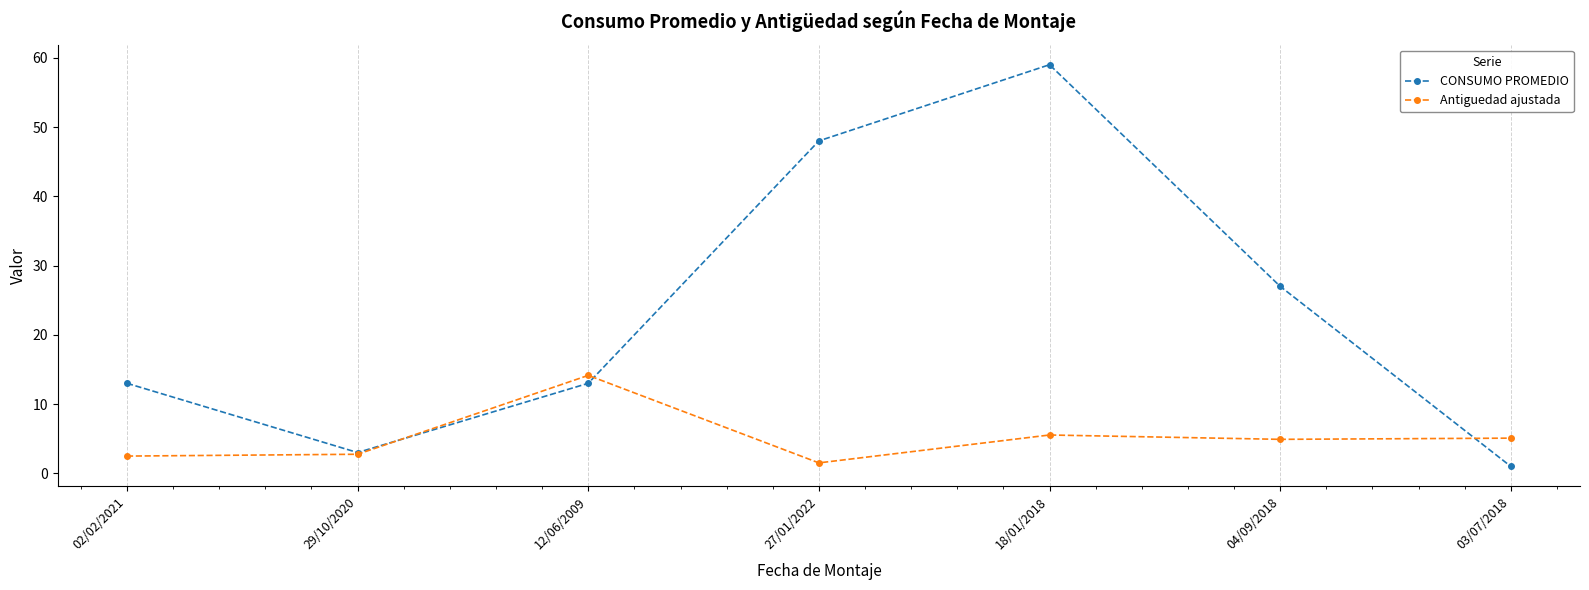

Which series ends up on top after the final intersection of Antiguedad ajustada and CONSUMO PROMEDIO?

Antiguedad ajustada